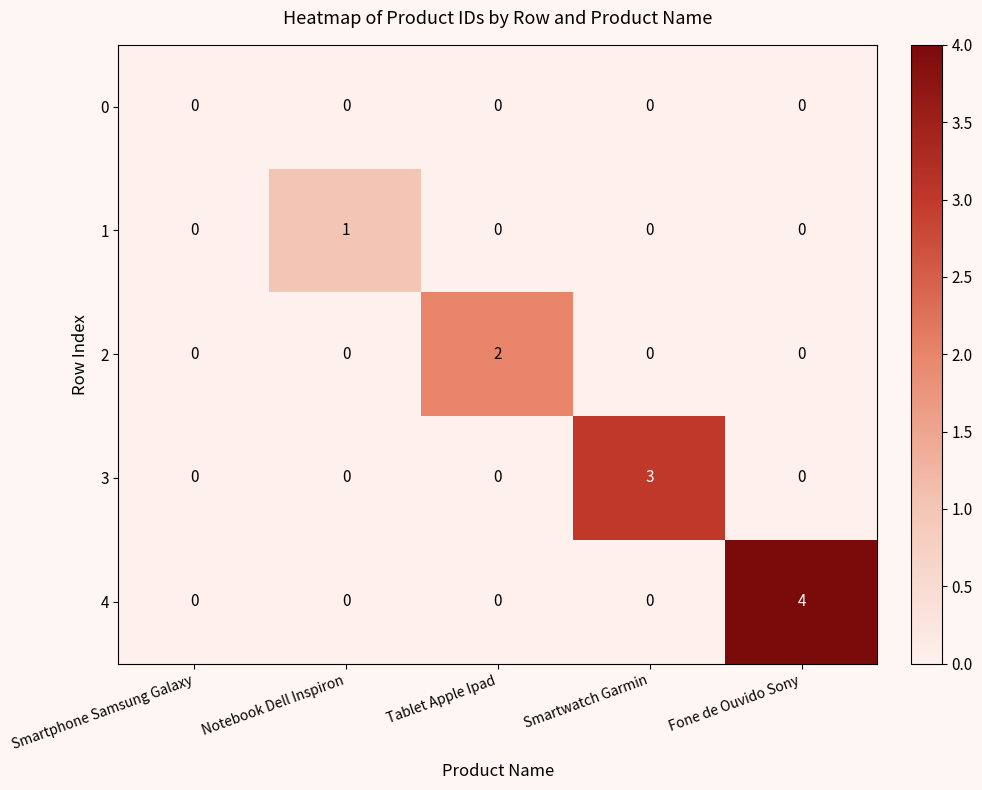

What is the difference between the highest and lowest values at Tablet Apple Ipad?

2